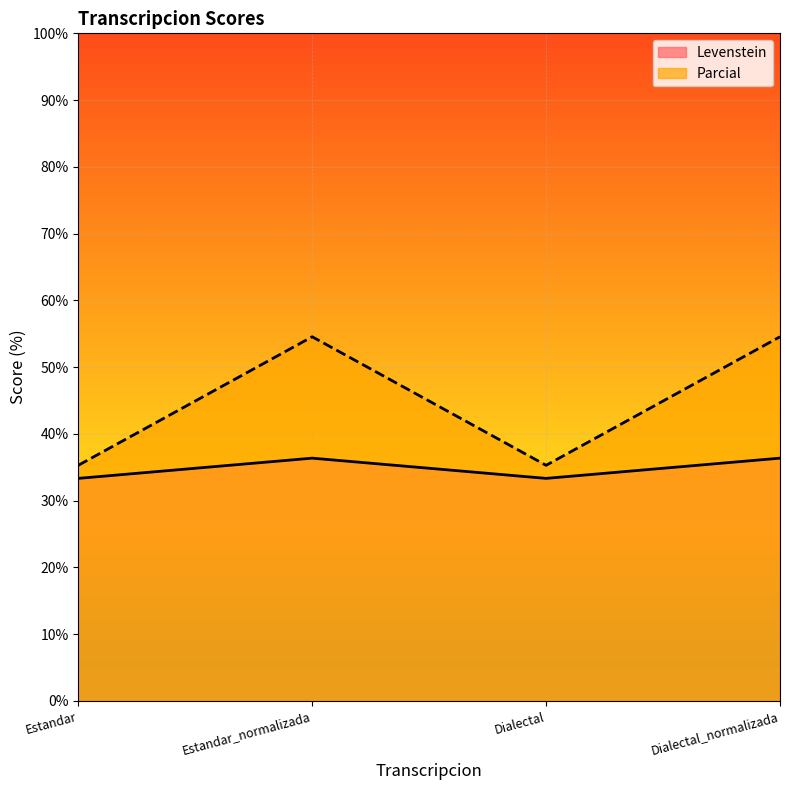

What is the label of the 2nd point from the left?

Estandar_normalizada